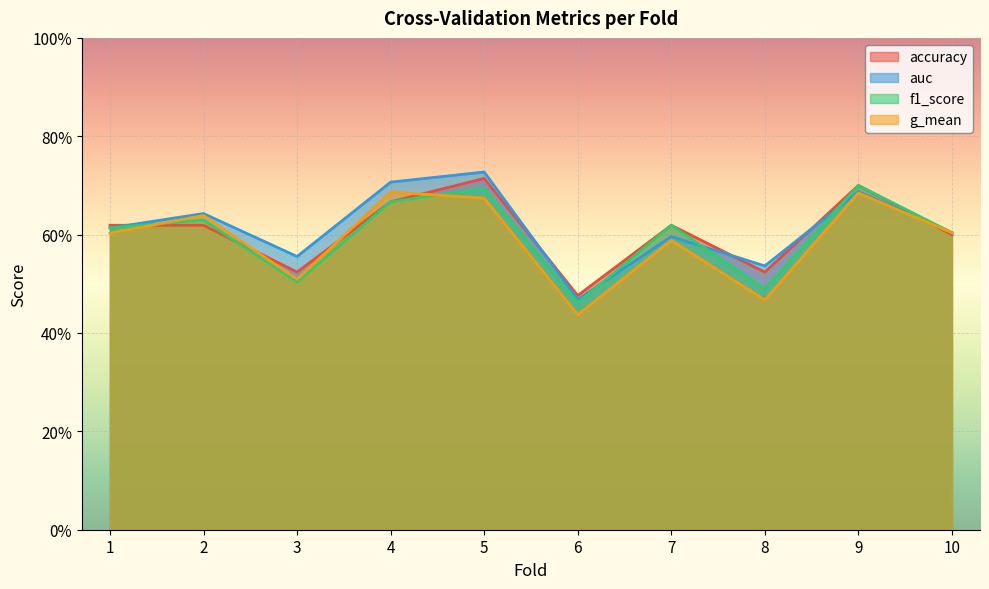

At which label is g_mean closest to 0?

6